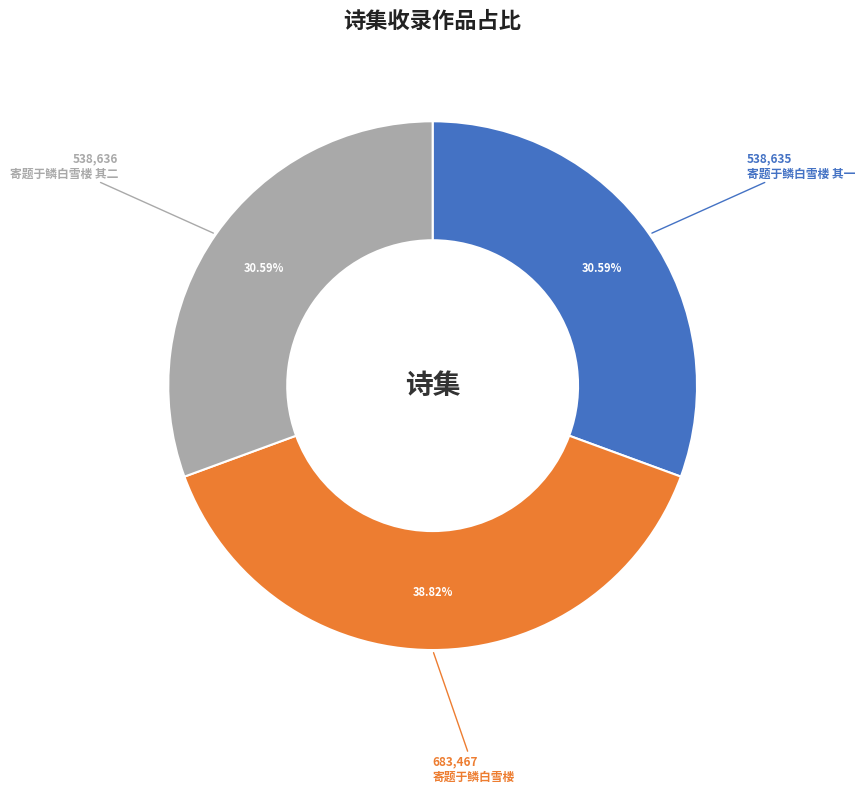

Does any single category account for the majority?

No